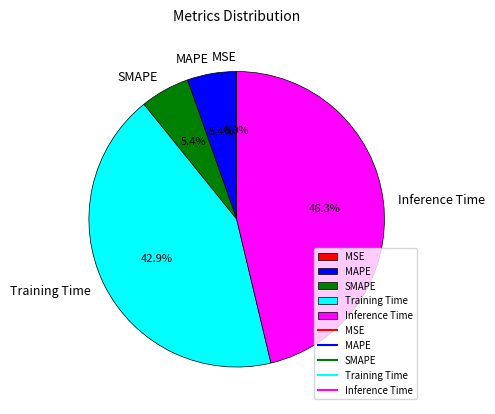

To the nearest percent, what portion does Training Time represent?

43%